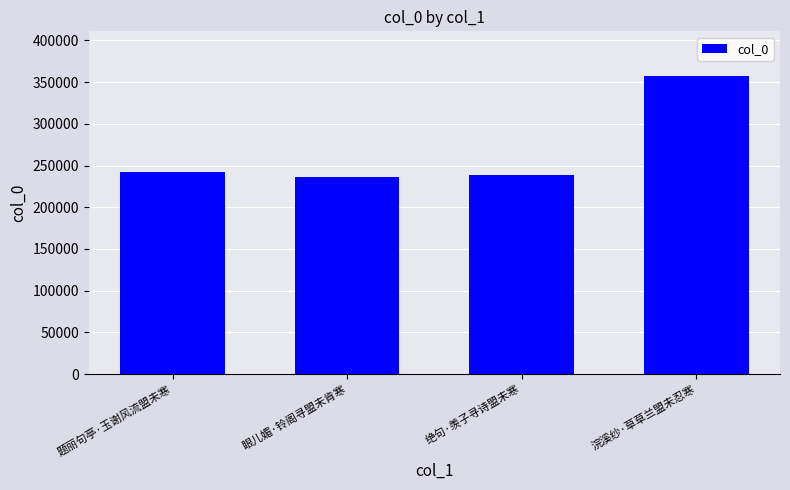

How many bars are there in total?

4